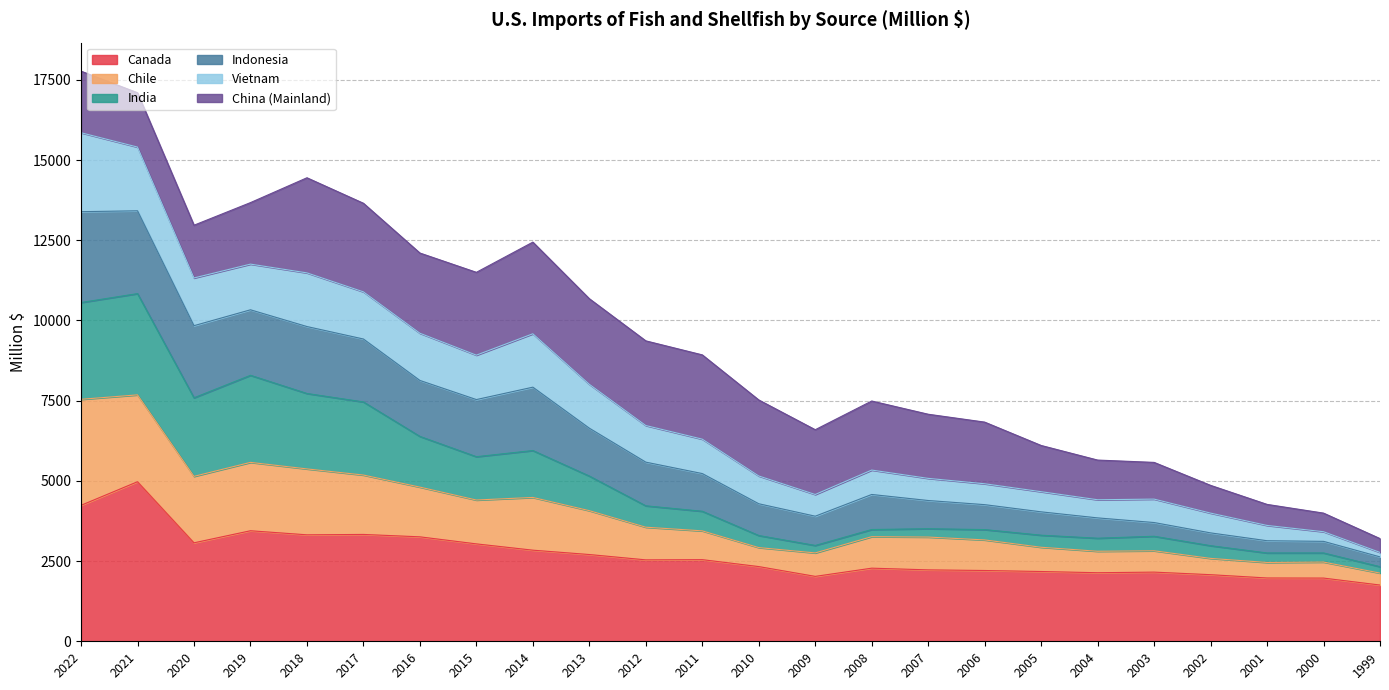

Which category has the highest value in the Canada series?

2021